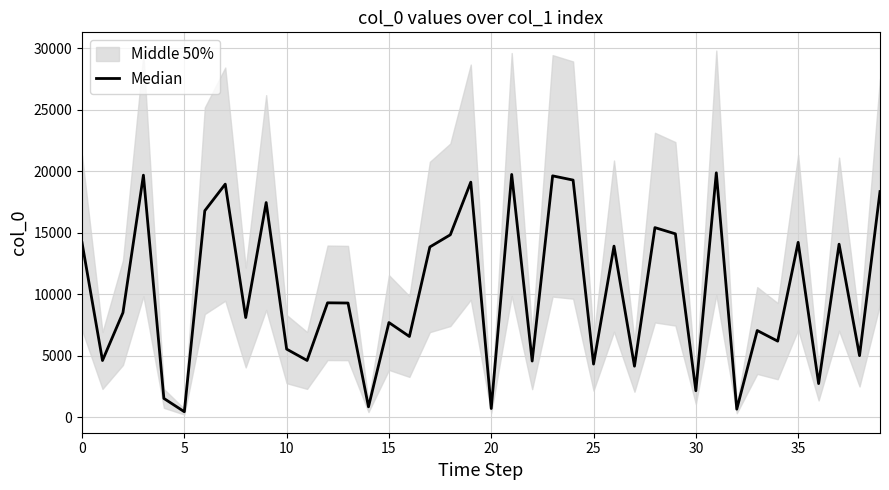

True or false: the data shows 5394 at 13.

False